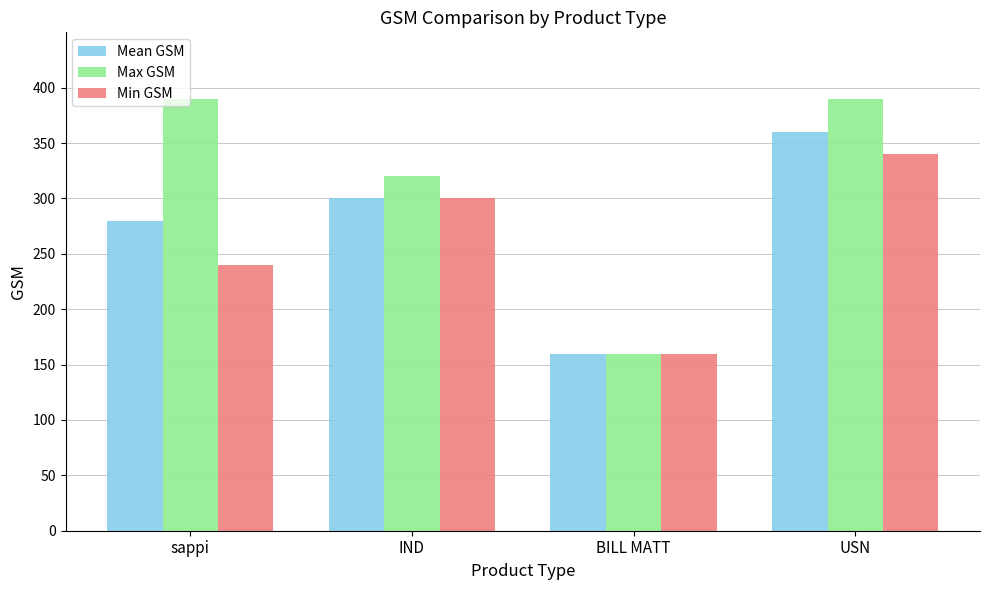

What is the difference between the second highest and minimum values in the Max GSM series?

230